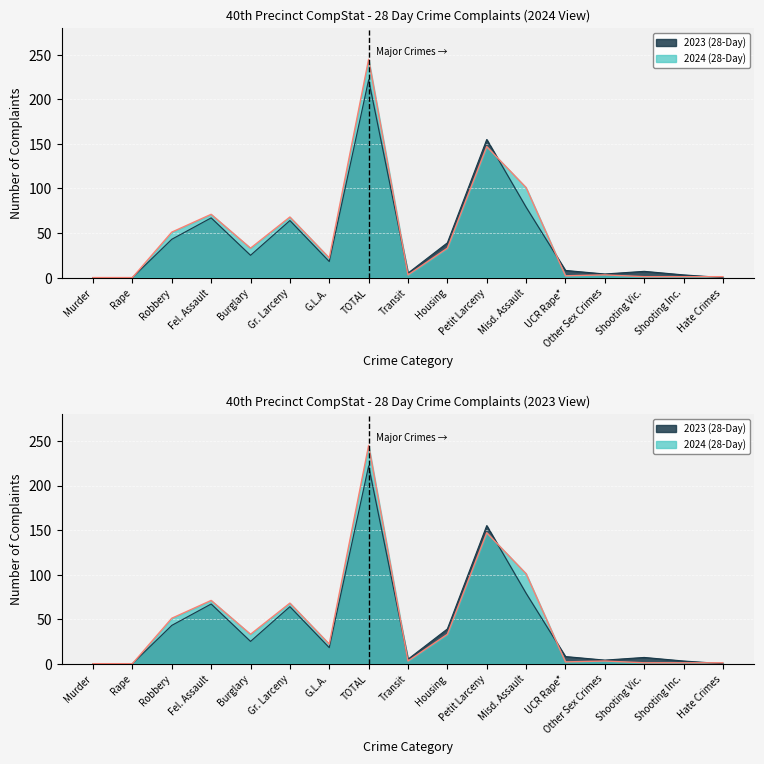

What is the highest value of the 2023 (28-Day) series?

222